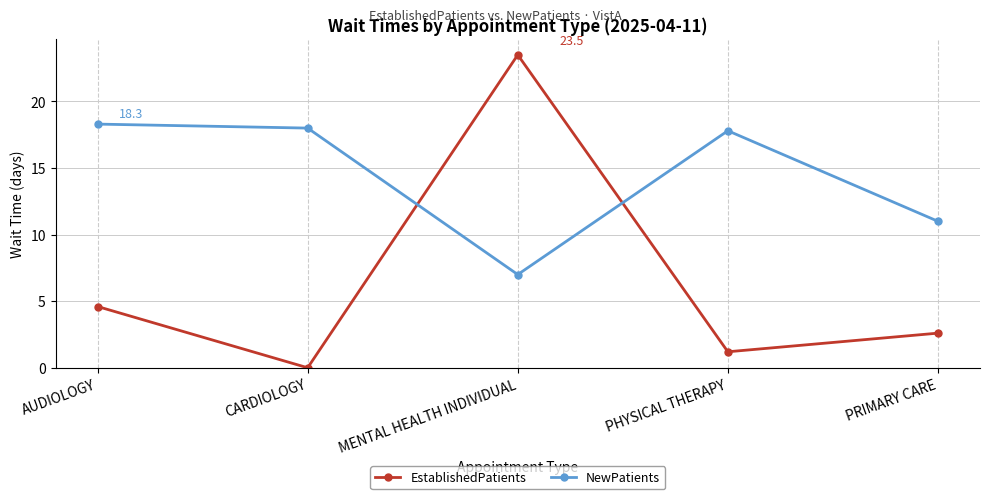

What are all the series names shown in the legend?

EstablishedPatients, NewPatients